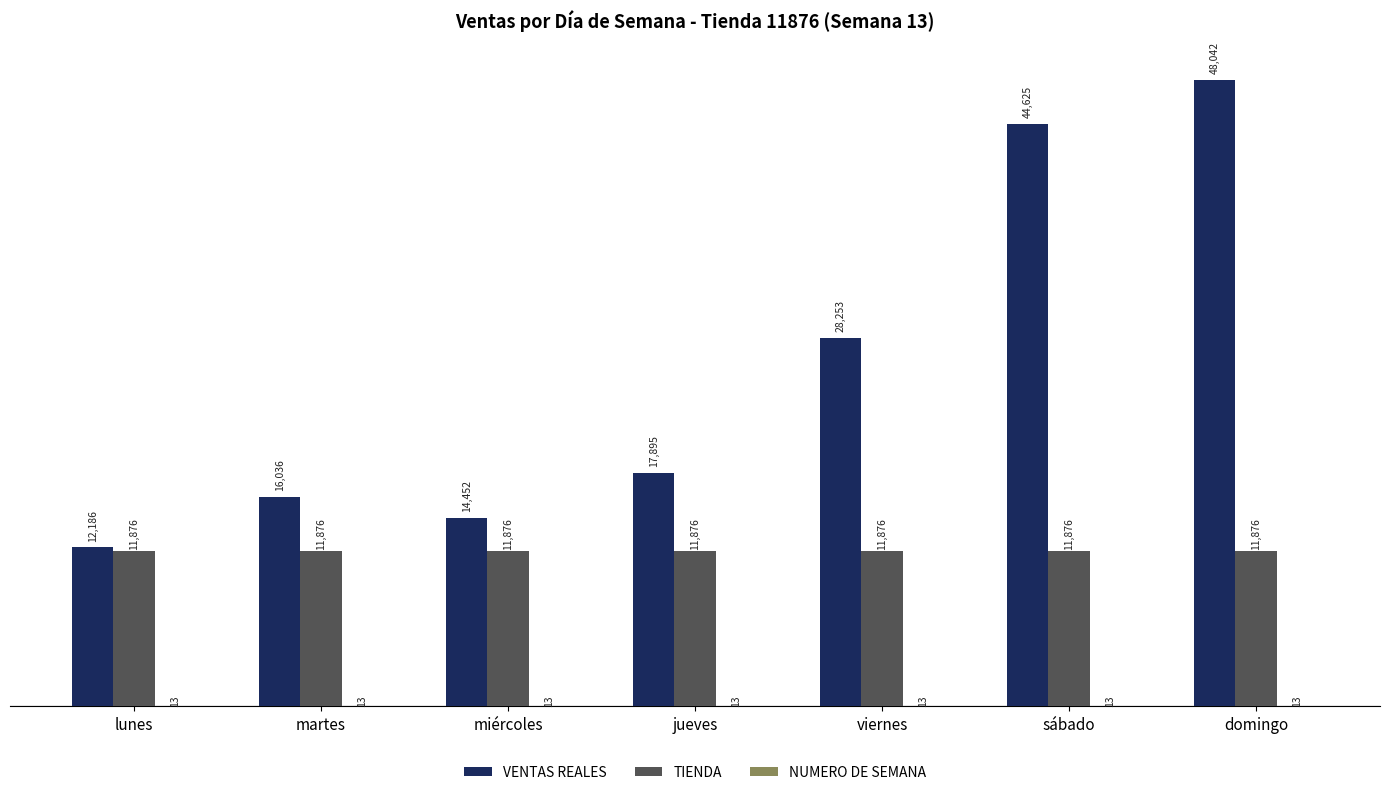

At which category is the sum across all series the highest?

domingo